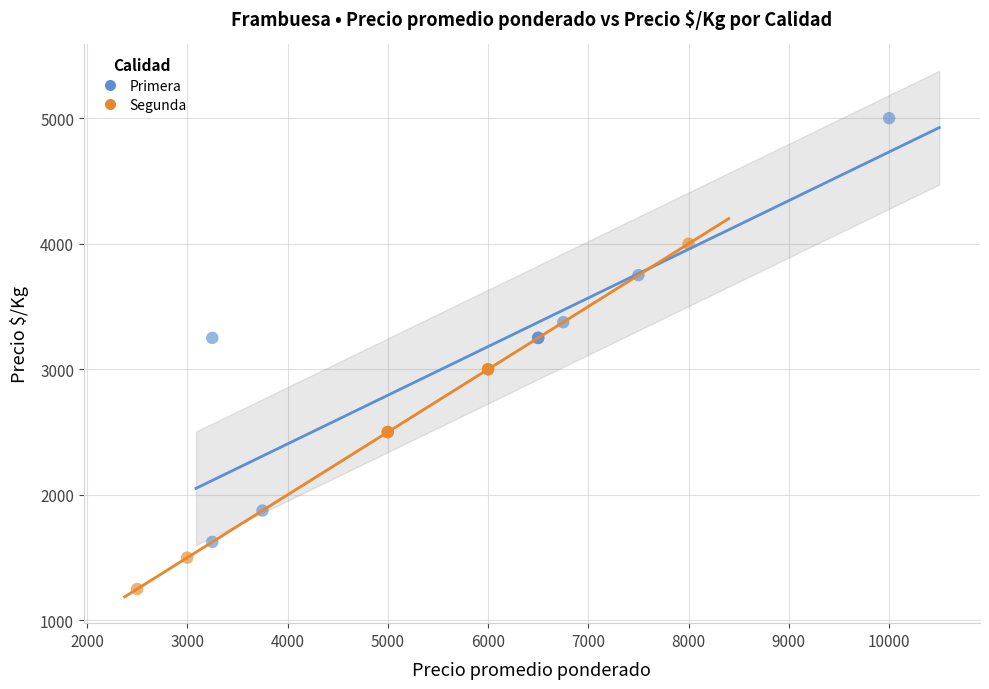

Which series contains the highest Y value?

Primera